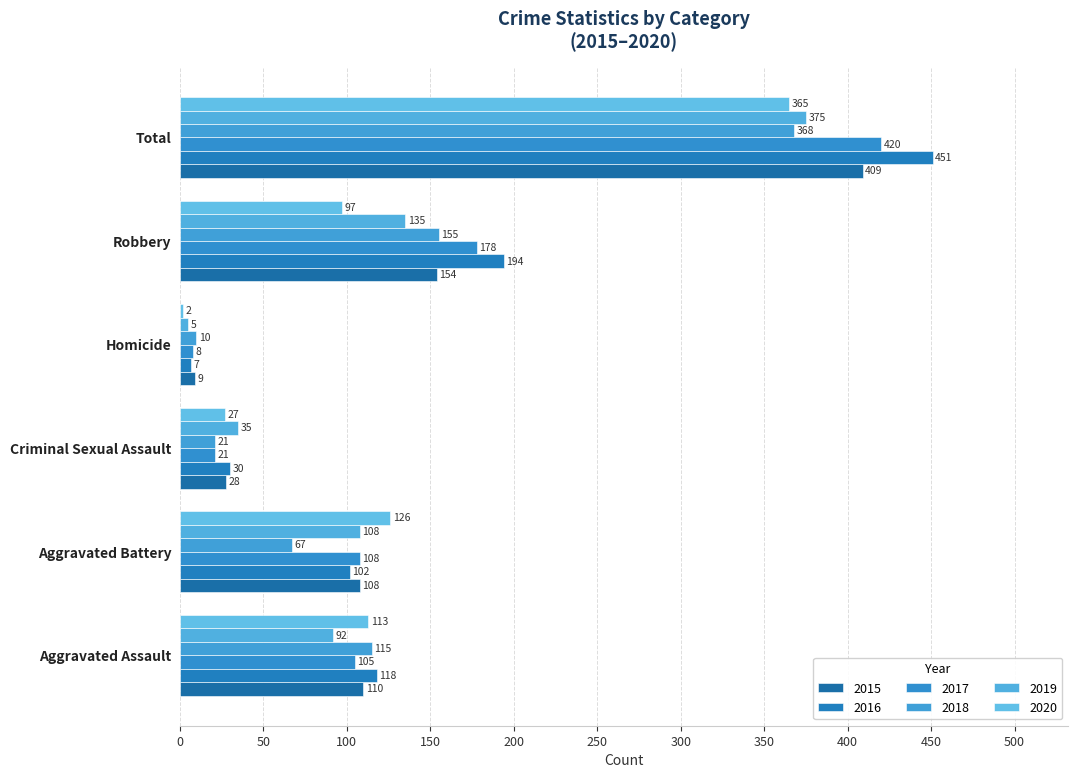

Is the value of 2017 at Total greater than the value of 2019 at Aggravated Battery?

Yes